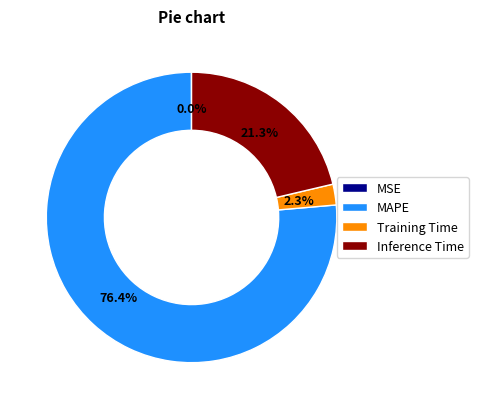

Do MAPE and Inference Time together represent more than half of the pie?

Yes